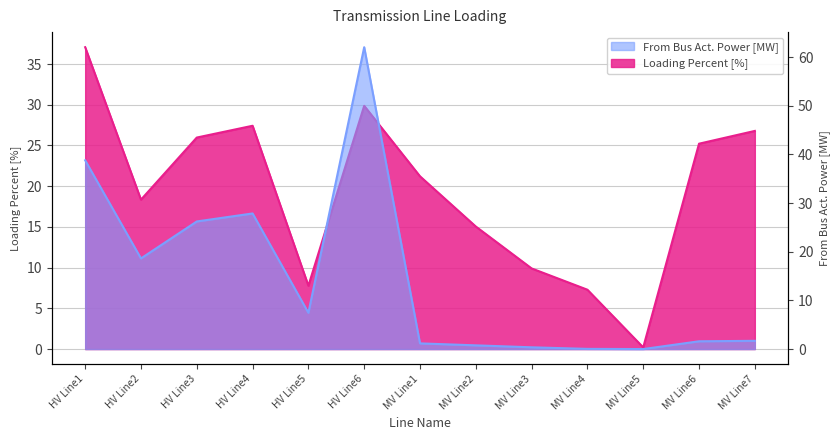

Reading right to left, list all the values displayed in this chart.

Loading Percent: MV Line7=26.8	MV Line6=25.2	MV Line5=0.2	MV Line4=7.3	MV Line3=9.9	MV Line2=15.0	MV Line1=21.2	HV Line6=29.9	HV Line5=7.8	HV Line4=27.4	HV Line3=26.0	HV Line2=18.3	HV Line1=37.1
From Bus Act. Power: MV Line7=1.7	MV Line6=1.6	MV Line5=0.0	MV Line4=0.0	MV Line3=0.4	MV Line2=0.8	MV Line1=1.2	HV Line6=62.0	HV Line5=7.5	HV Line4=27.9	HV Line3=26.2	HV Line2=18.6	HV Line1=38.8